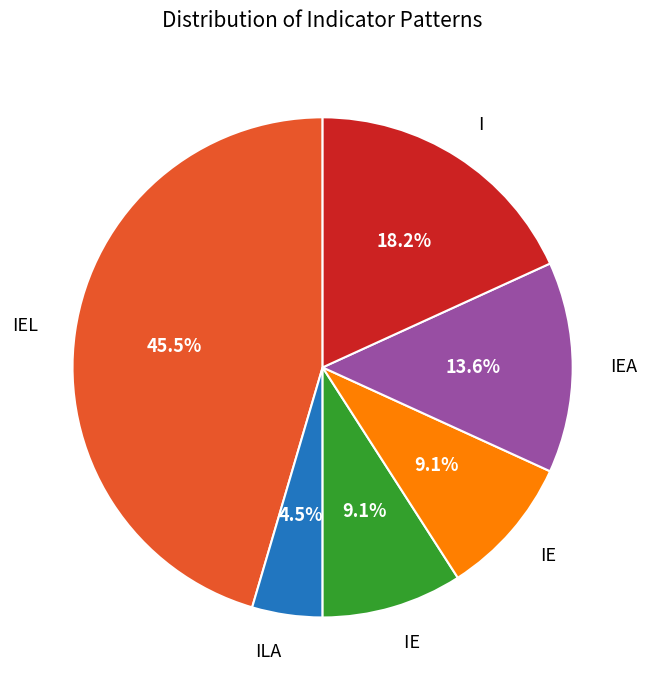

Does any single category account for the majority?

No